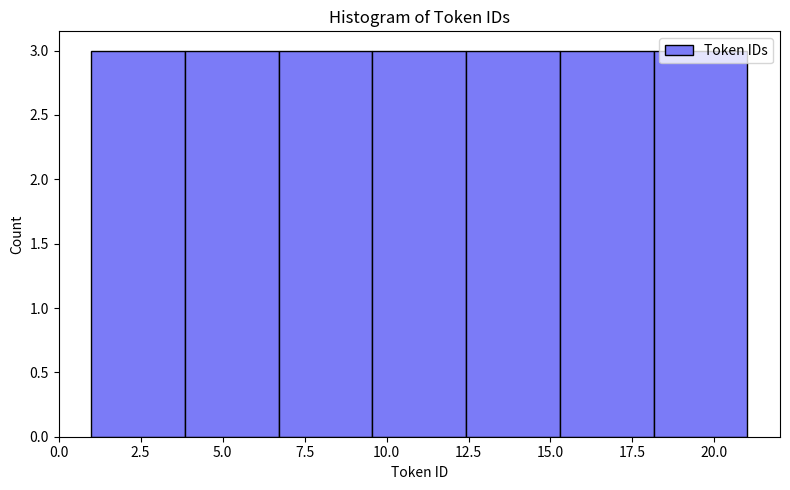

Reading left to right, transcribe this chart: for each bar, give the range it covers on the x-axis and its height. Neither the bar edges nor the heights are printed on the chart, so give them approximately, as read against the axes.

1.0 to 4.0: 3
4.0 to 6.5: 3
6.5 to 9.5: 3
9.5 to 12.5: 3
12.5 to 15.5: 3
15.5 to 18.0: 3
18.0 to 21.0: 3